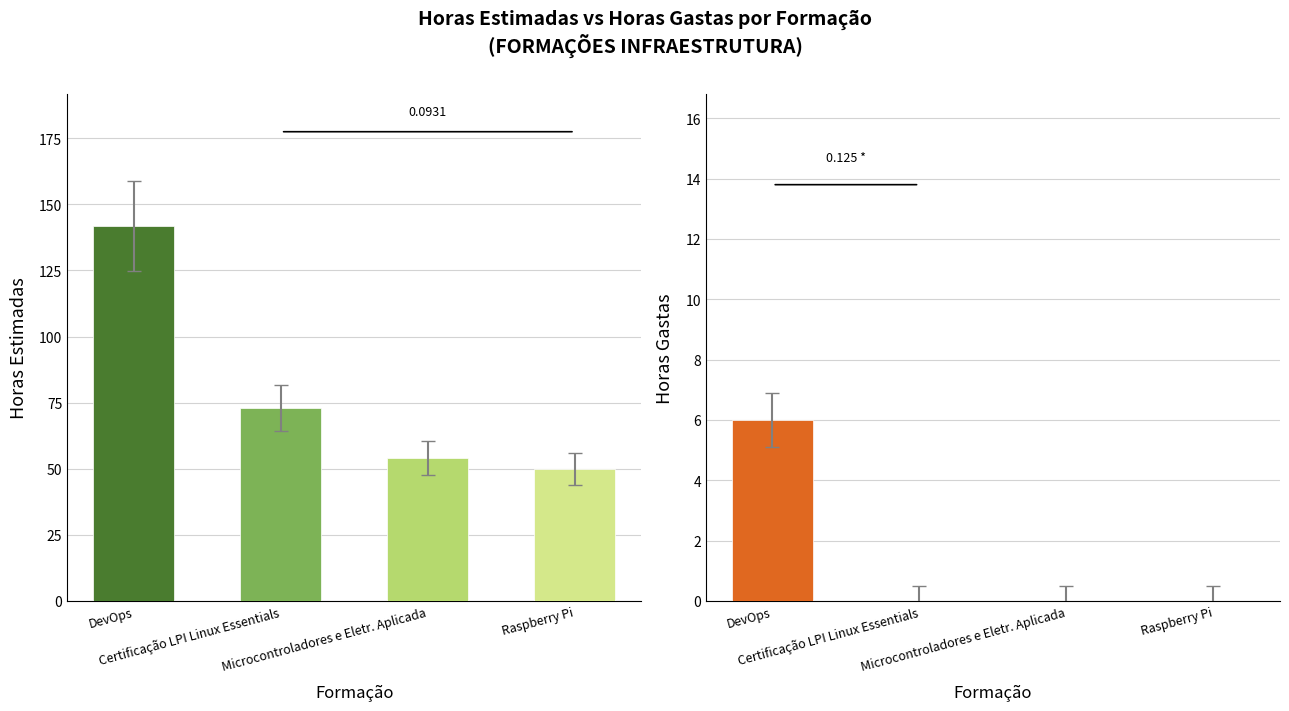

What is the difference between the maximum and minimum values in the Horas Gastas series?

6